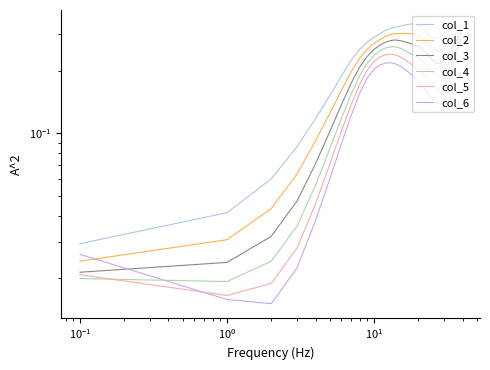

Where is the first local maximum for col_2?

16